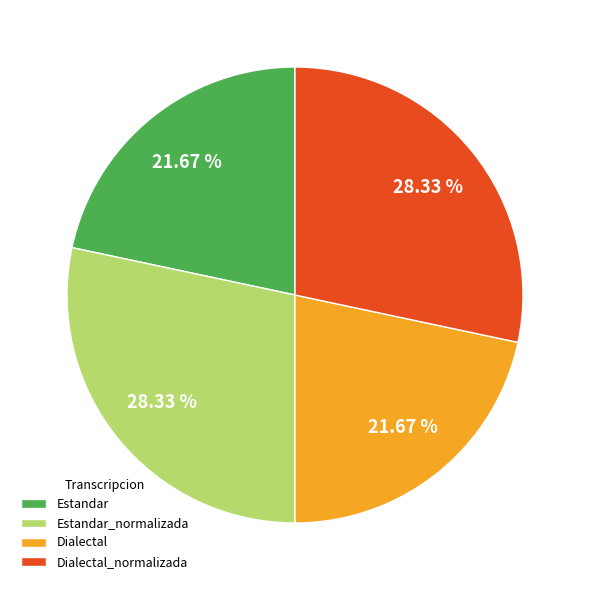

Which has a higher value, Estandar_normalizada or Estandar?

Estandar_normalizada